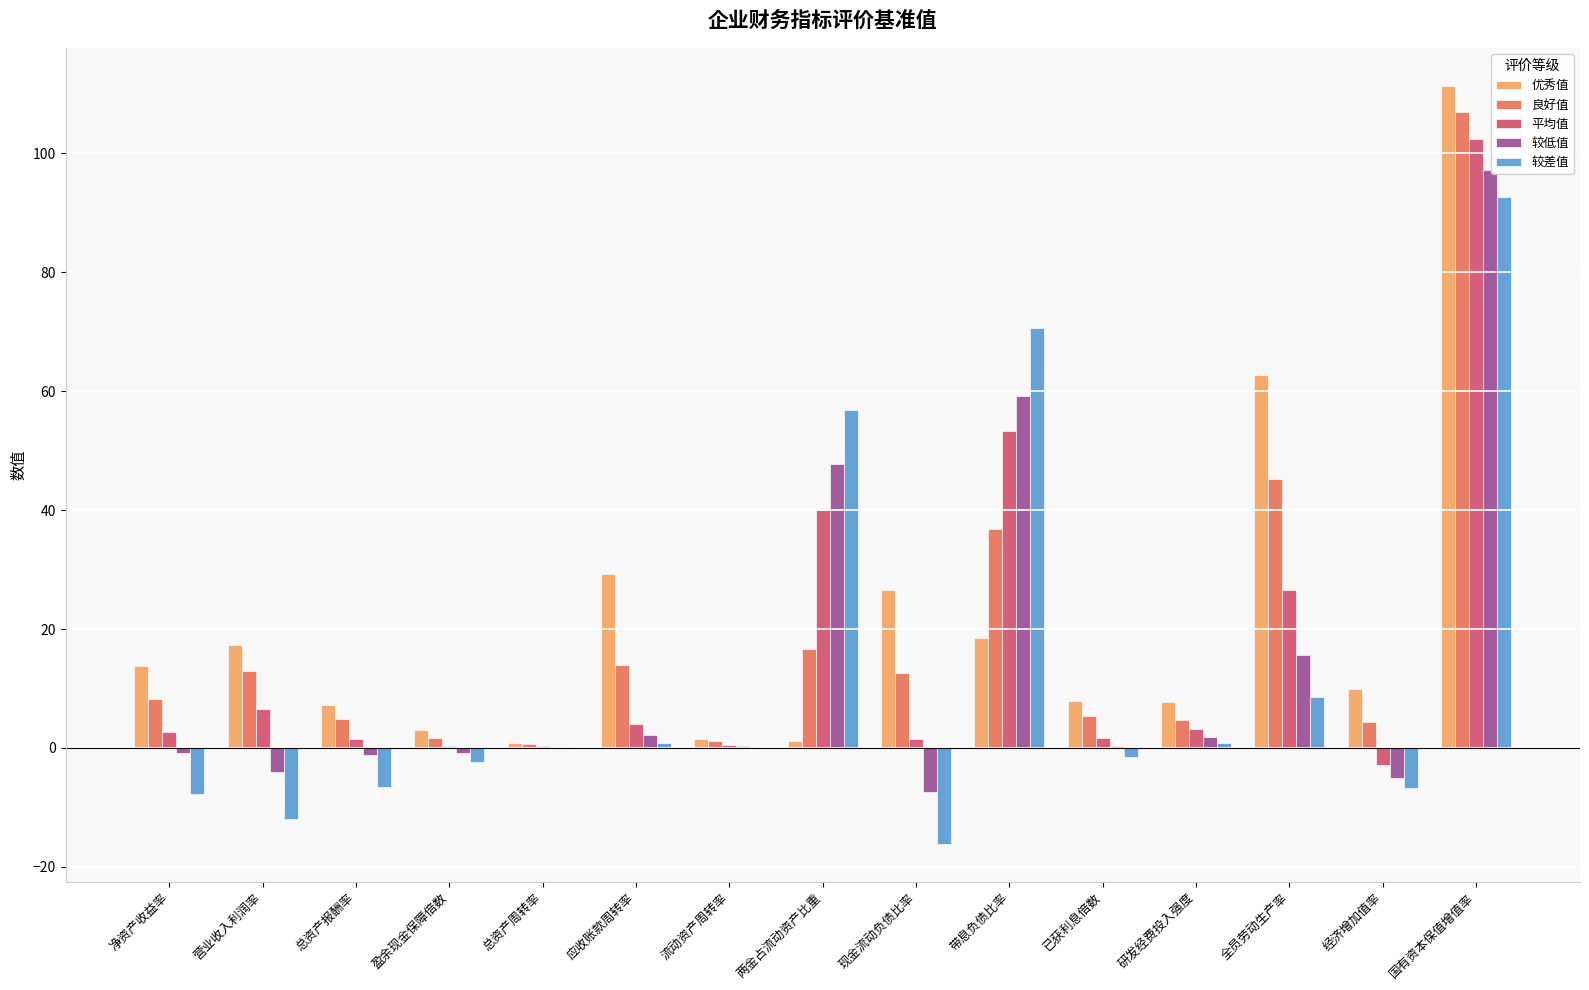

What is the approximate value of 较低值 at 净资产收益率?

-0.9